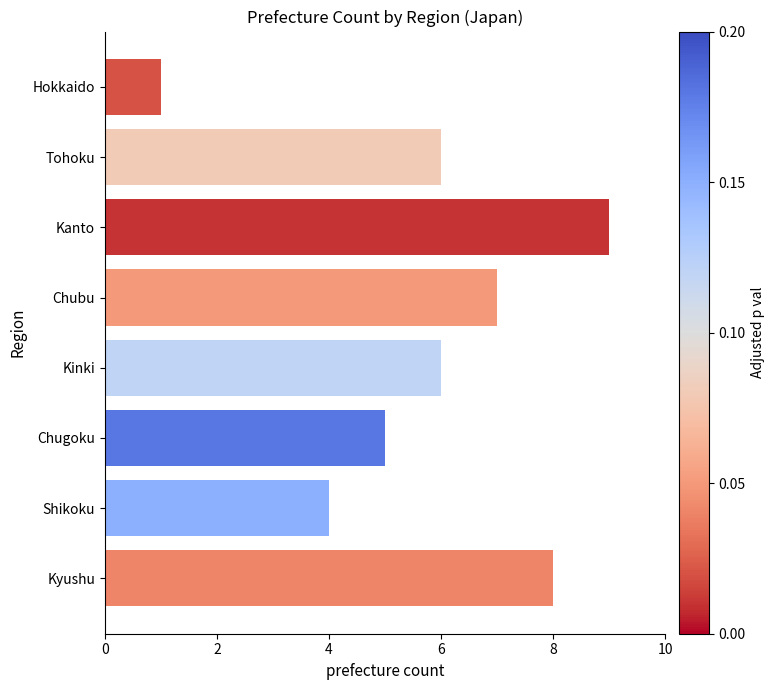

What is the change in value from Tohoku to Chubu?

+1